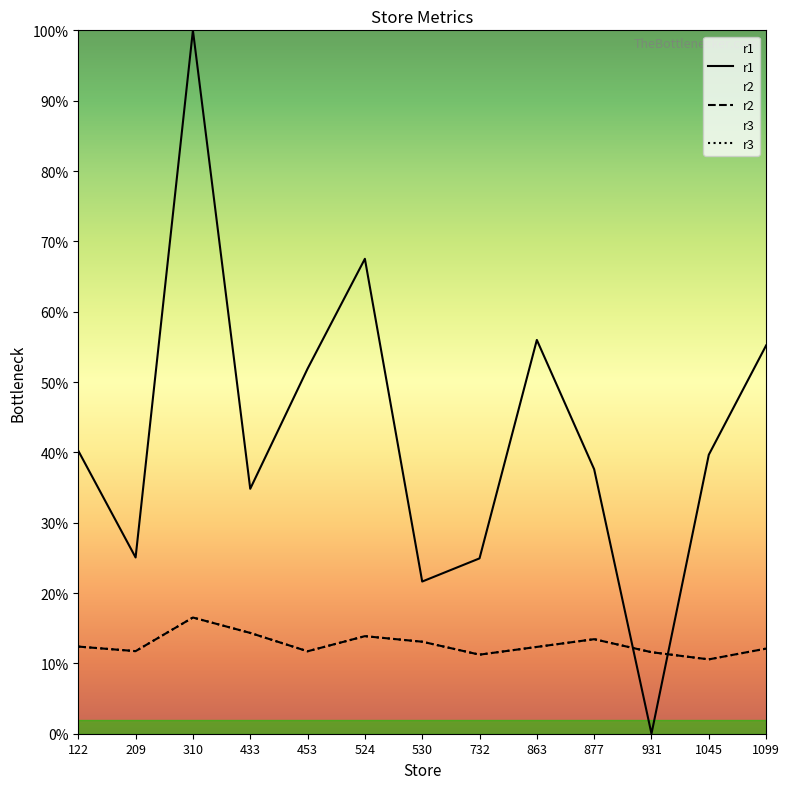

What is the average value of the r2 series?

0.1